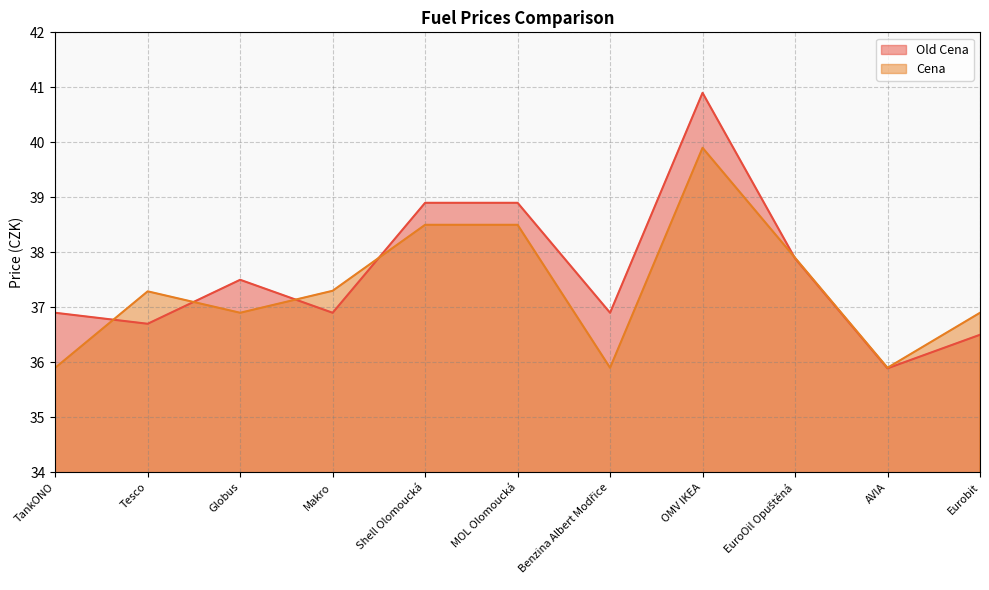

What is the average value of the Old Cena series?

37.6